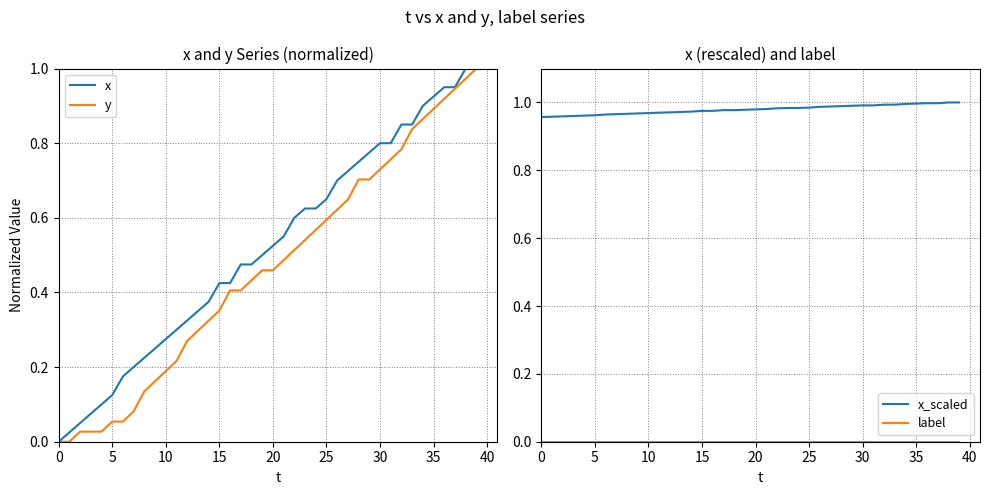

What are all the series names shown in the legend?

x, y, x_scaled, label